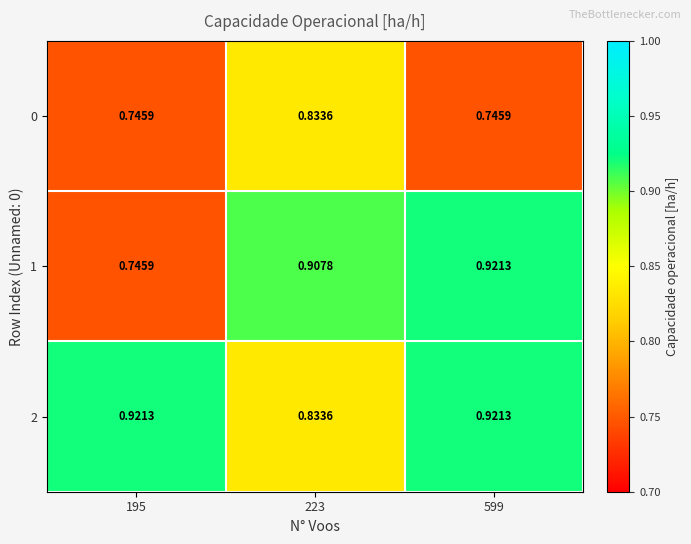

Is the value of 1 at 195 greater than the value of 2 at 223?

No